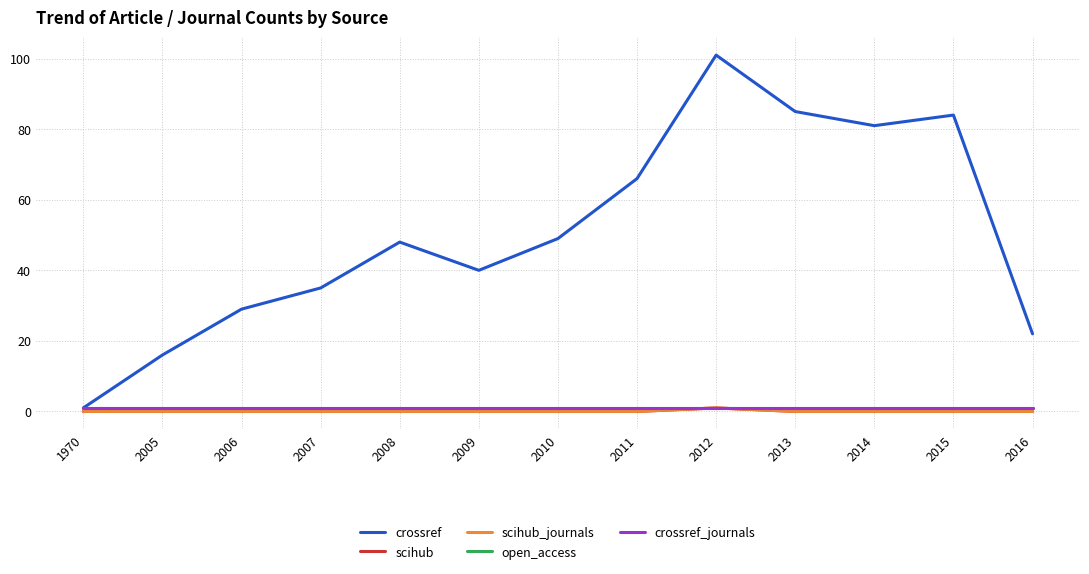

What is the sum of all crossref_journals values?

13